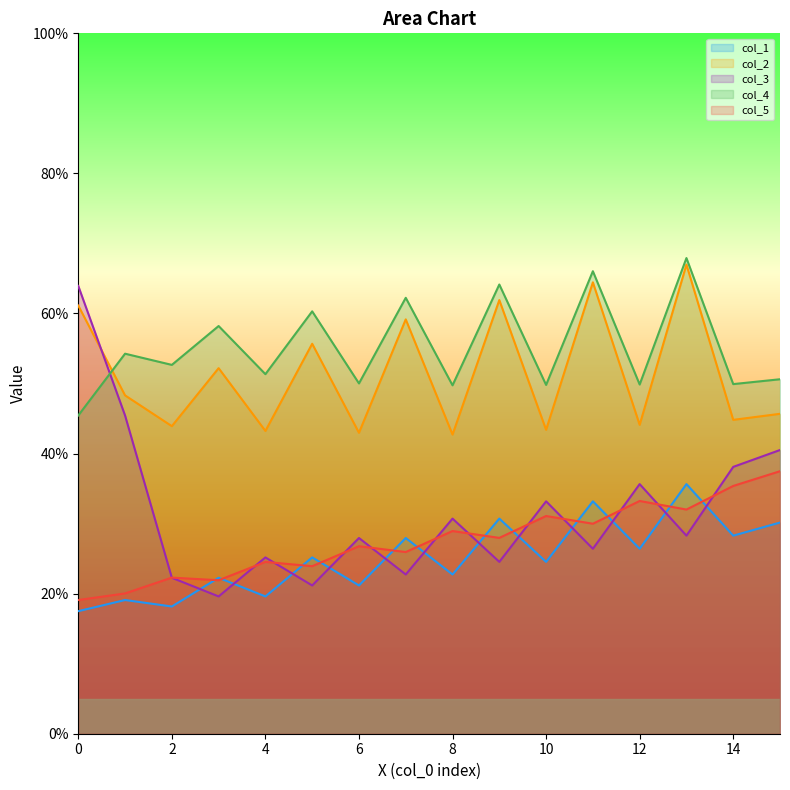

Reading left to right, list all the values displayed in this chart.

col_1: 17.5	19.1	18.2	22.3	19.6	25.2	21.2	27.9	22.7	30.7	24.5	33.2	26.4	35.6	28.3	30.2
col_2: 61.1	48.3	43.9	52.2	43.2	55.7	43.0	59.2	42.7	61.9	43.4	64.4	44.1	67.0	44.8	45.7
col_3: 63.9	45.4	22.3	19.6	25.2	21.2	27.9	22.7	30.7	24.5	33.2	26.4	35.6	28.3	38.1	40.5
col_4: 45.4	54.3	52.7	58.2	51.3	60.3	50.0	62.2	49.7	64.1	49.8	66.0	49.9	67.9	49.9	50.6
col_5: 19.1	20.0	22.3	21.9	24.5	23.9	26.8	25.9	28.9	28.0	31.1	30.0	33.2	32.0	35.4	37.5